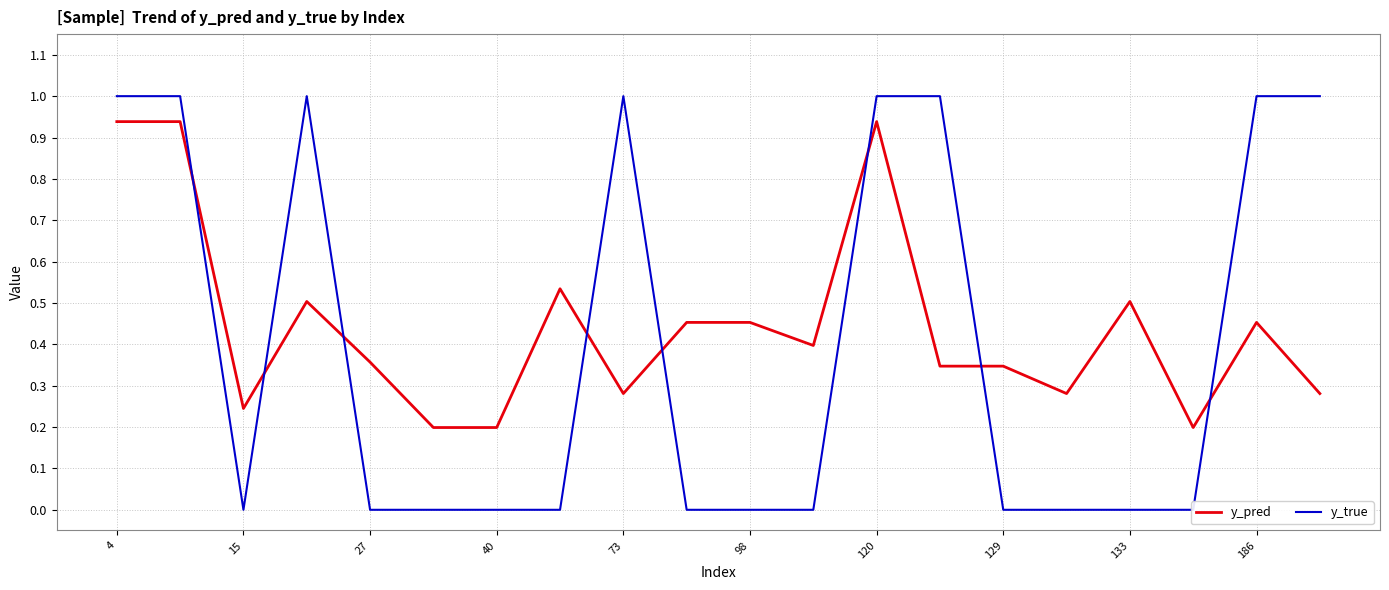

Which category has the highest value in the y_pred series?

4